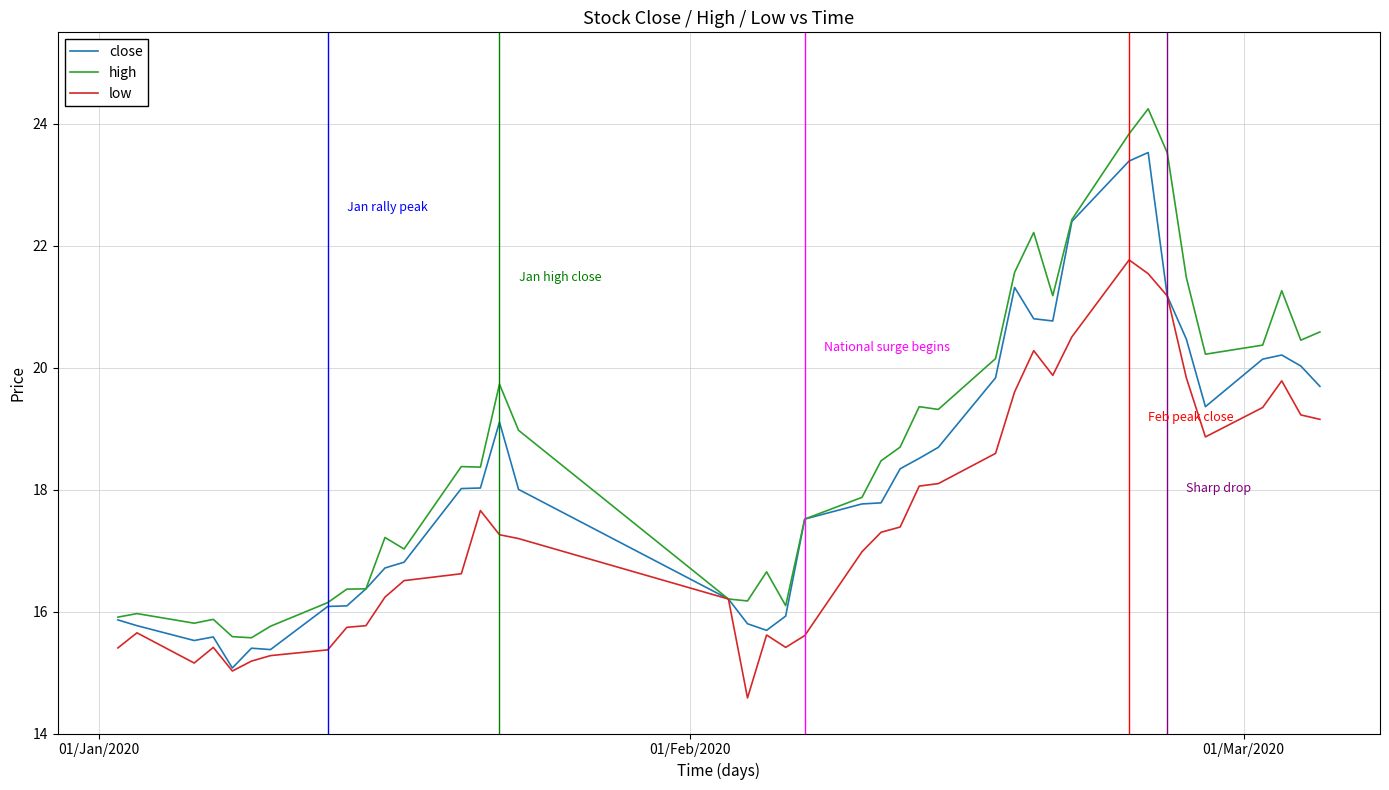

Rank the series by their maximum value, from lowest to highest.

low, close, high